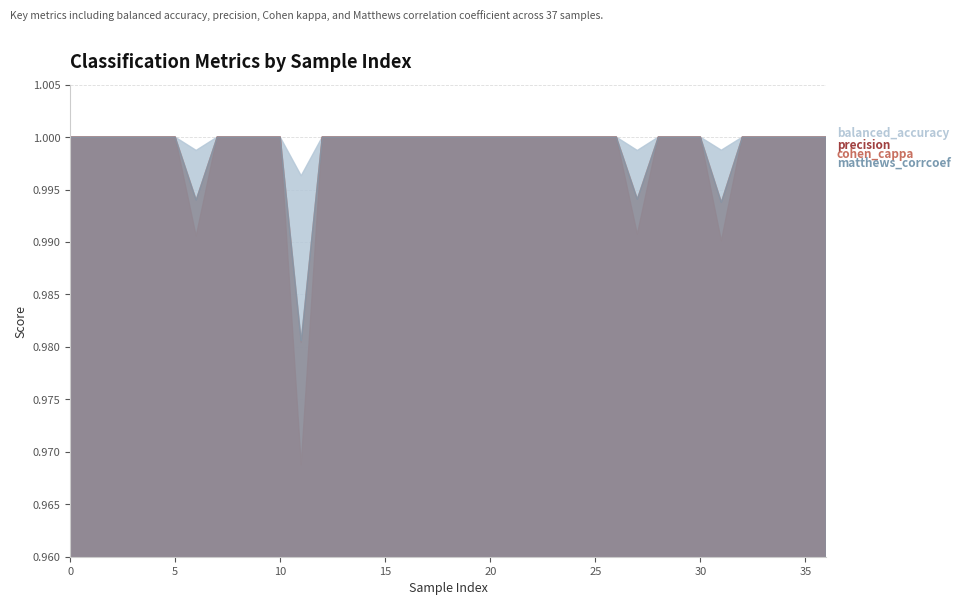

Which series changed the most between 26 and 36?

balanced_accuracy